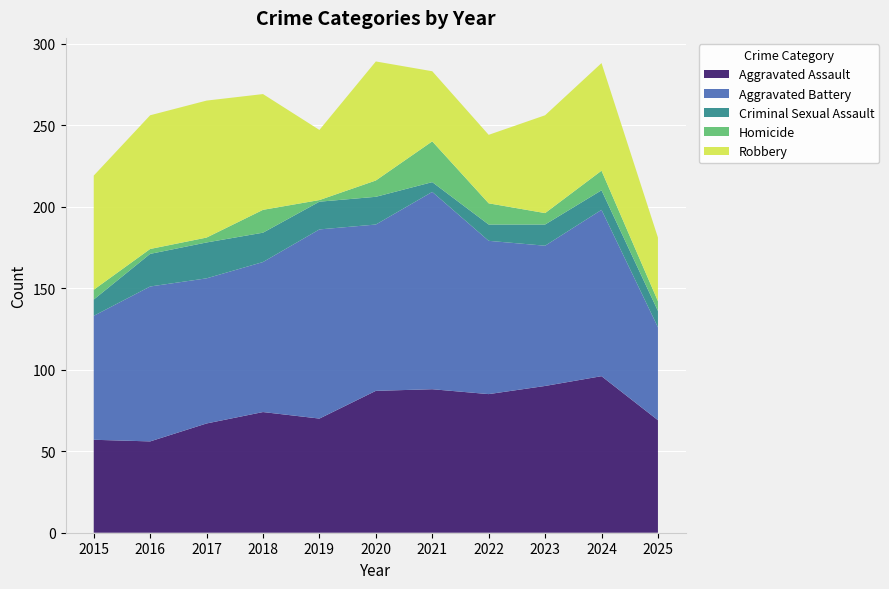

Reading left to right, list all the values displayed in this chart.

Aggravated Assault: 2015=57	2016=56	2017=67	2018=74	2019=70	2020=87	2021=88	2022=85	2023=90	2024=96	2025=69
Aggravated Battery: 2015=76	2016=95	2017=89	2018=92	2019=116	2020=102	2021=121	2022=94	2023=86	2024=102	2025=57
Criminal Sexual Assault: 2015=10	2016=20	2017=22	2018=18	2019=17	2020=17	2021=6	2022=10	2023=13	2024=12	2025=10
Homicide: 2015=6	2016=3	2017=3	2018=14	2019=1	2020=10	2021=25	2022=13	2023=7	2024=12	2025=6
Robbery: 2015=70	2016=82	2017=84	2018=71	2019=43	2020=73	2021=43	2022=42	2023=60	2024=66	2025=39